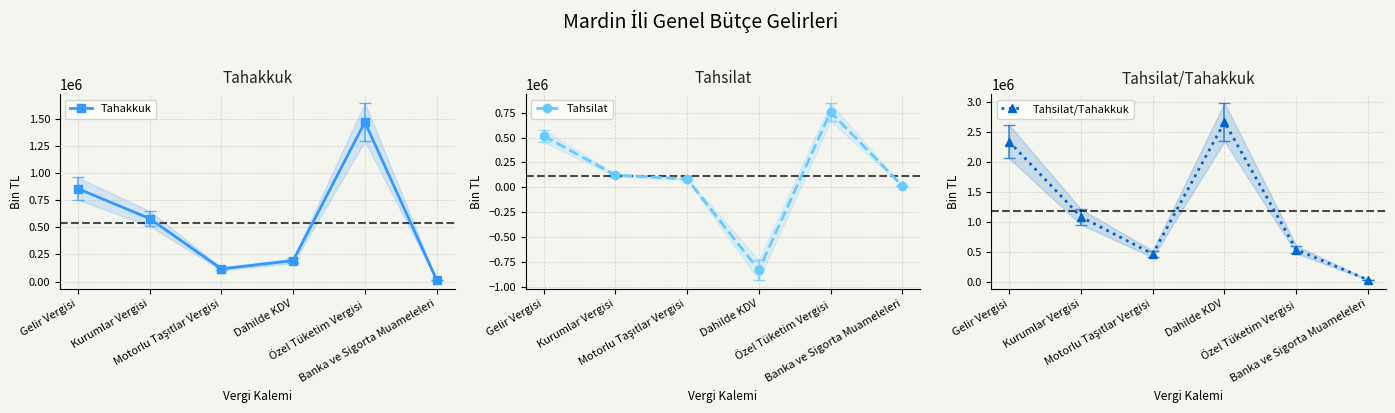

What is the smallest value displayed?

-832309